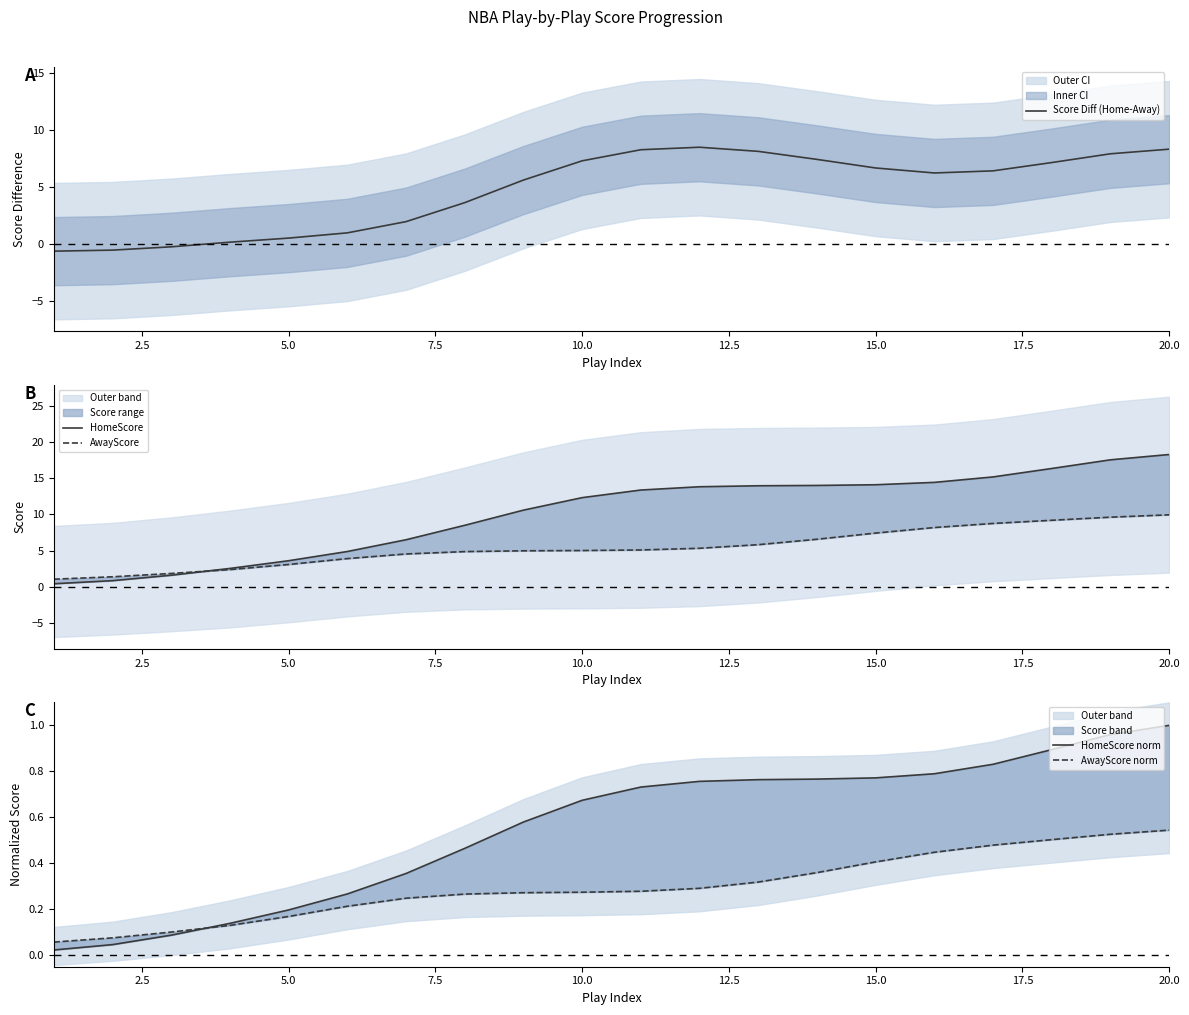

At which label does Score Diff (Home-Away) first exceed 6?

10.0